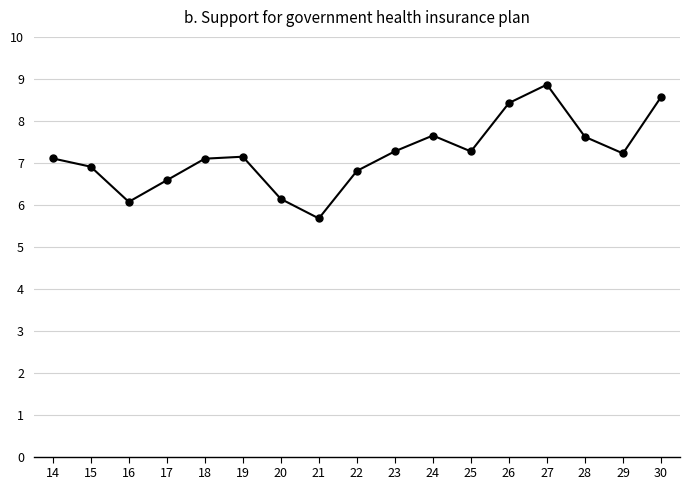

Between 17 and 28, which is larger?

28